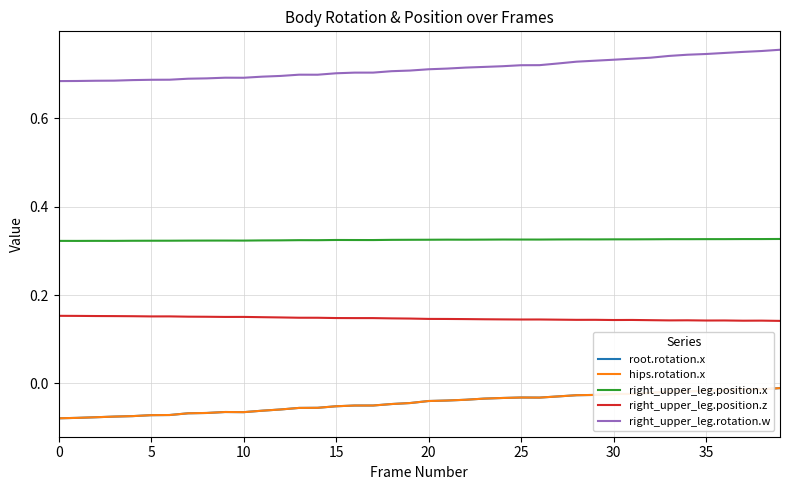

What is the label of the 20th point from the right?

20